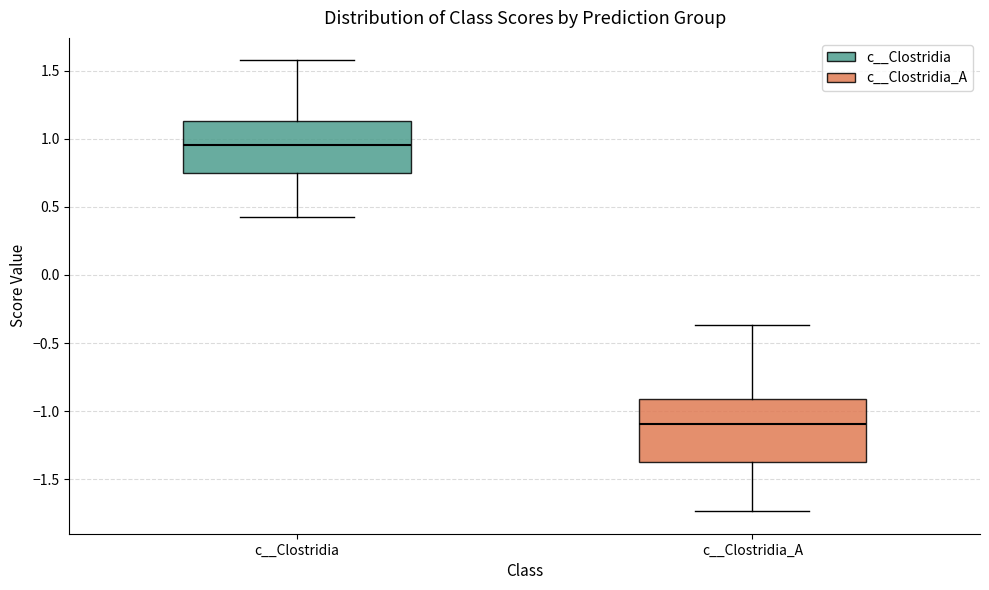

Reading left to right, read every box against the y-axis: the position of its median line, the range the box covers, and the ends of its whiskers. The values are not printed on the chart, so give them approximately, as read against the axis.

c__Clostridia: median 0.95, box 0.75 to 1.15, whiskers 0.40 to 1.60
c__Clostridia_A: median -1.10, box -1.35 to -0.90, whiskers -1.75 to -0.35